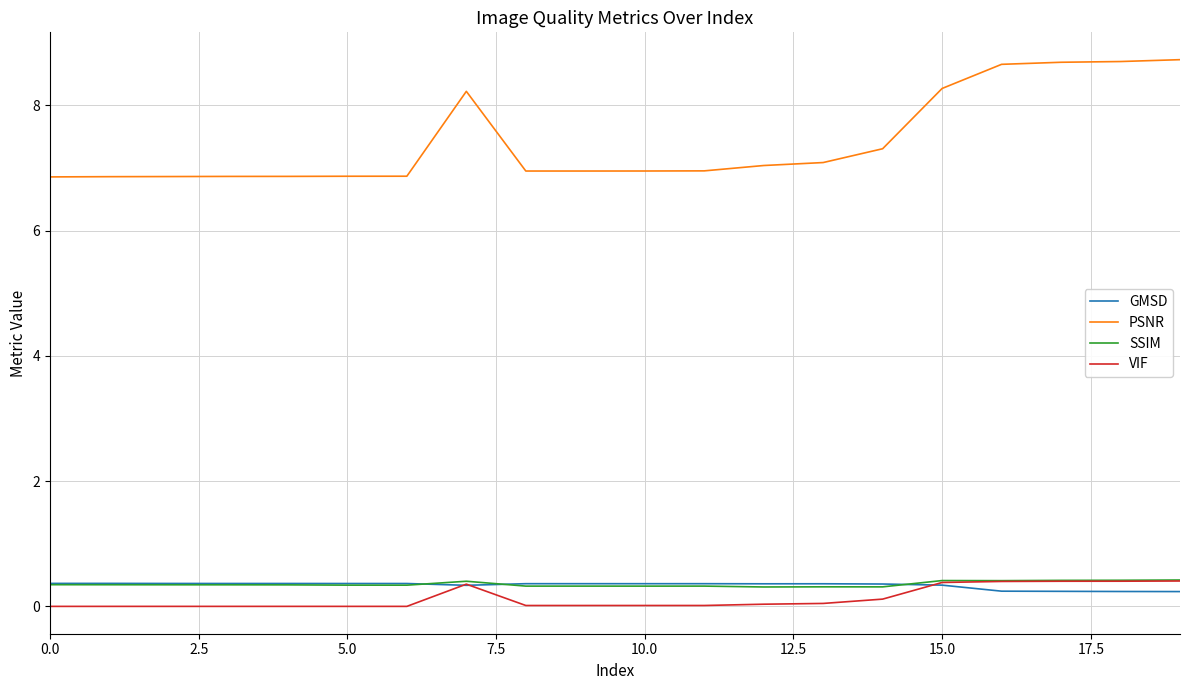

In GMSD, how many points are lower than both neighbors (excluding endpoints)?

4